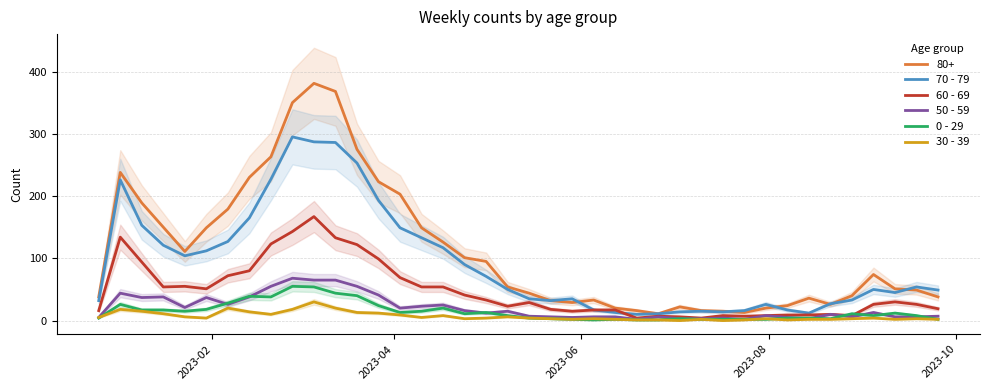

What is the difference between the maximum and minimum values in the 70 - 79 series?

285